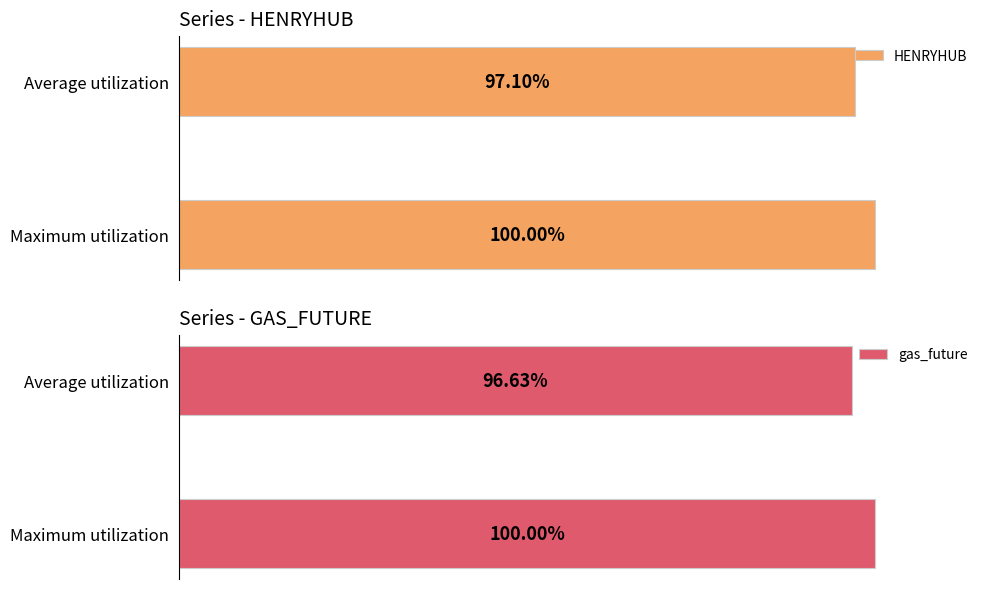

What is the value of the HENRYHUB bar at the 1st from the left?

97.1